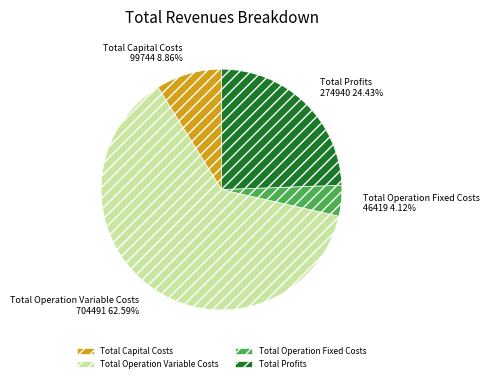

To the nearest percent, what is the combined percentage of Total Operation Fixed Costs and Total Profits?

29%